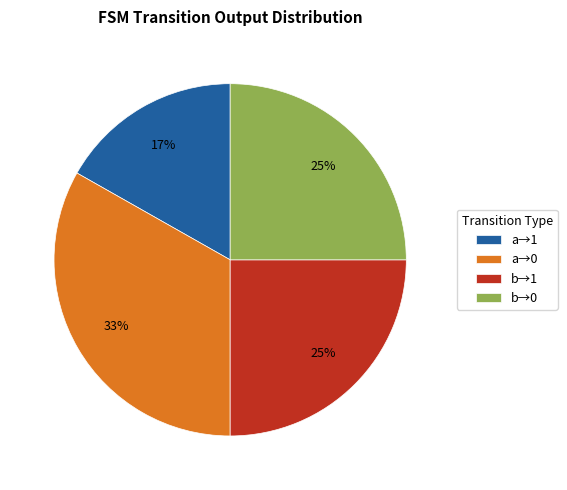

The b→1 slice represents 35% of the pie. True or false?

False